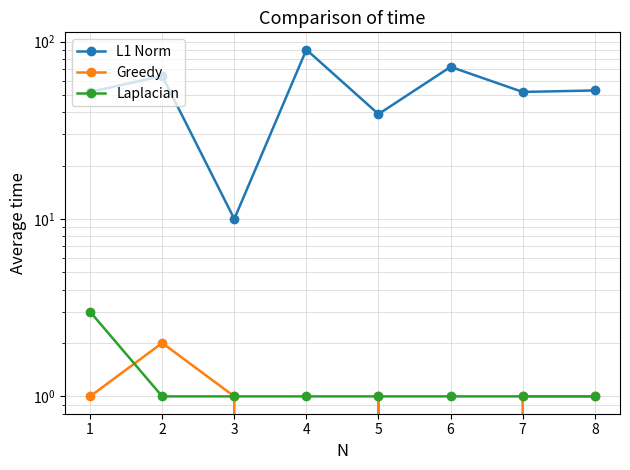

How many lines are shown in the chart?

3